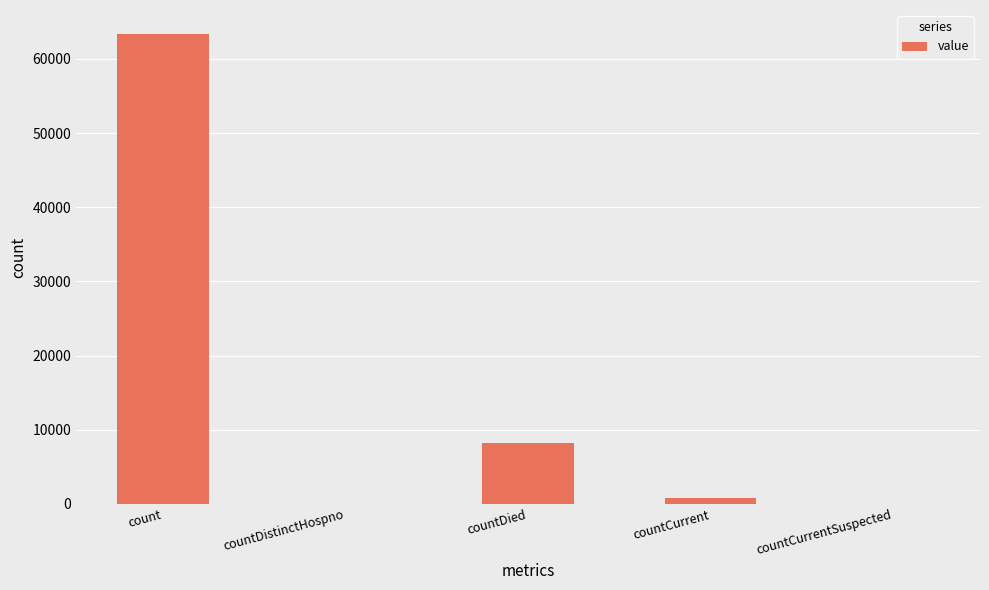

What is the approximate value at countDied?

8236